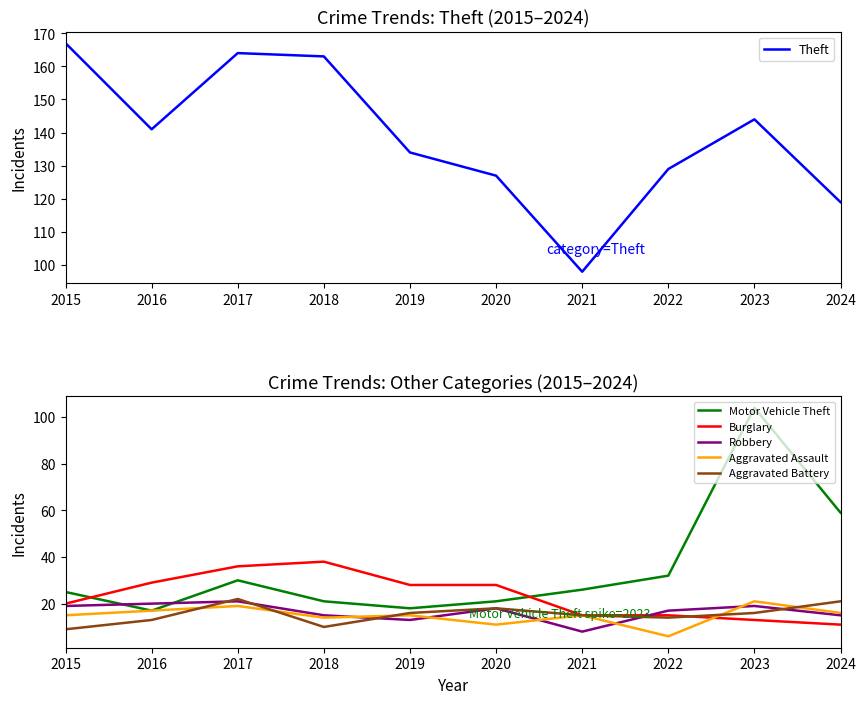

Which series ends up on top after the final intersection of Robbery and Aggravated Battery?

Aggravated Battery